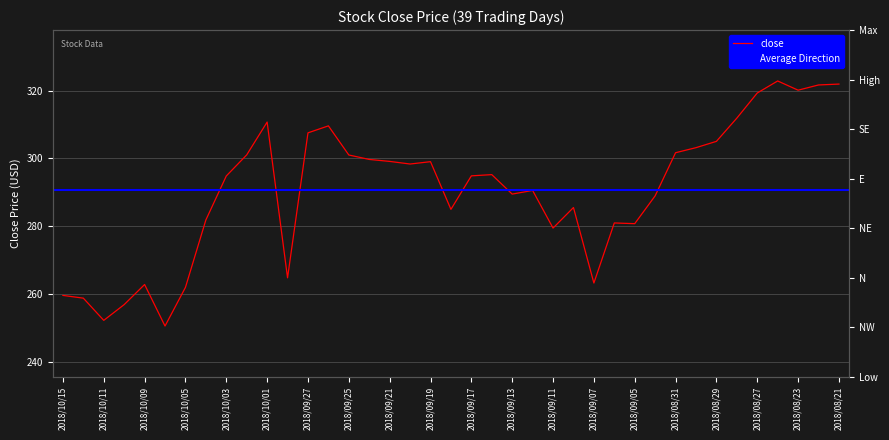

Rank the categories by value from lowest to highest.

2018/10/08, 2018/10/11, 2018/10/10, 2018/10/12, 2018/10/15, 2018/10/05, 2018/10/09, 2018/09/07, 2018/09/28, 2018/09/11, 2018/09/05, 2018/09/06, 2018/10/04, 2018/09/18, 2018/09/10, 2018/09/04, 2018/09/13, 2018/09/12, 2018/10/03, 2018/09/17, 2018/09/14, 2018/09/20, 2018/09/19, 2018/09/21, 2018/09/24, 2018/09/25, 2018/10/02, 2018/08/31, 2018/08/30, 2018/08/29, 2018/09/27, 2018/09/26, 2018/10/01, 2018/08/28, 2018/08/27, 2018/08/23, 2018/08/22, 2018/08/21, 2018/08/24